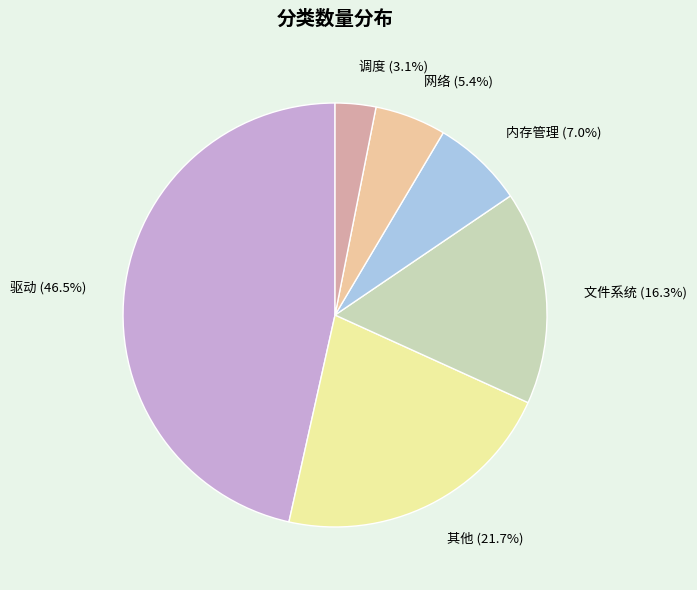

To the nearest percent, what is the difference between the largest and smallest slice percentages?

43%